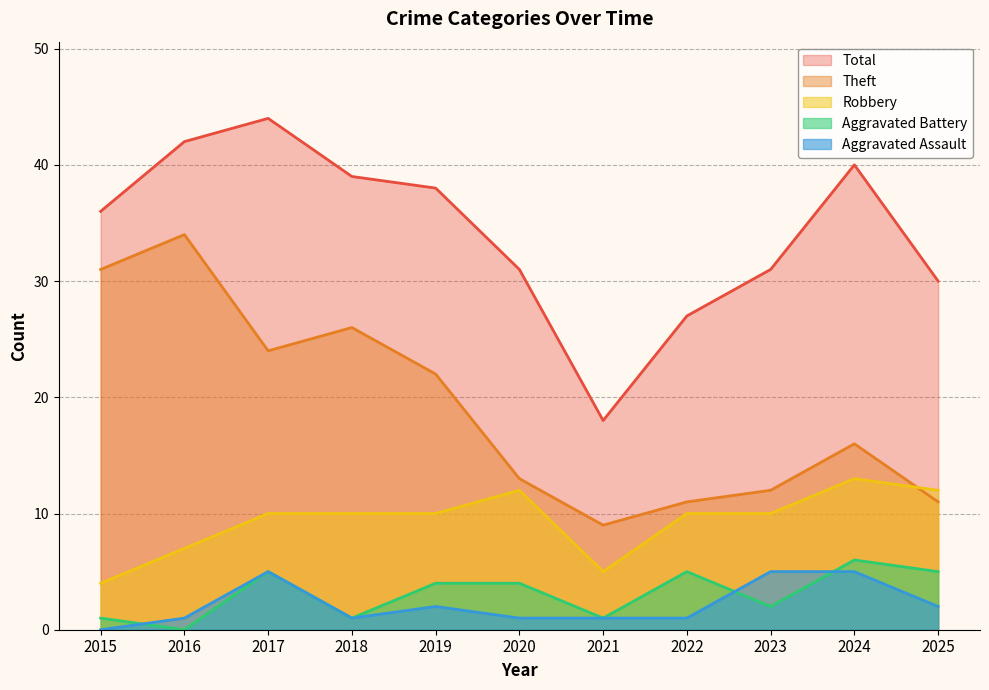

How many values in the Aggravated Assault series exceed 1?

5